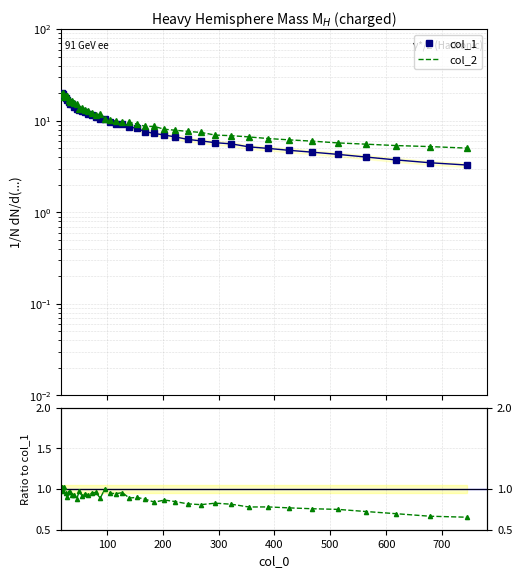

How many values in the col_1 series are below 9?

19